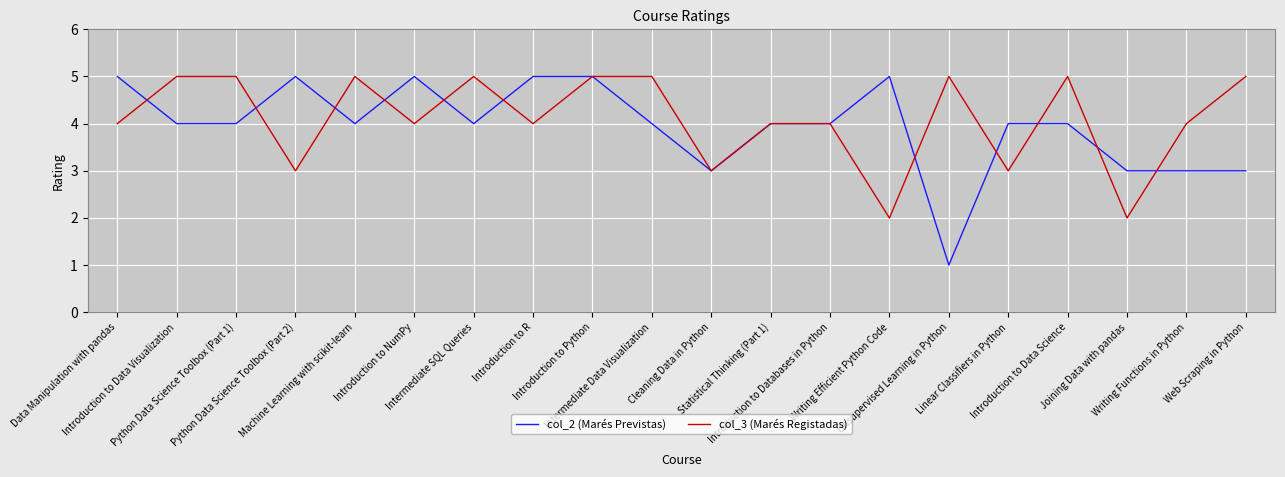

Where is the first local minimum for col_3 (Marés Registadas)?

Python Data Science Toolbox (Part 2)